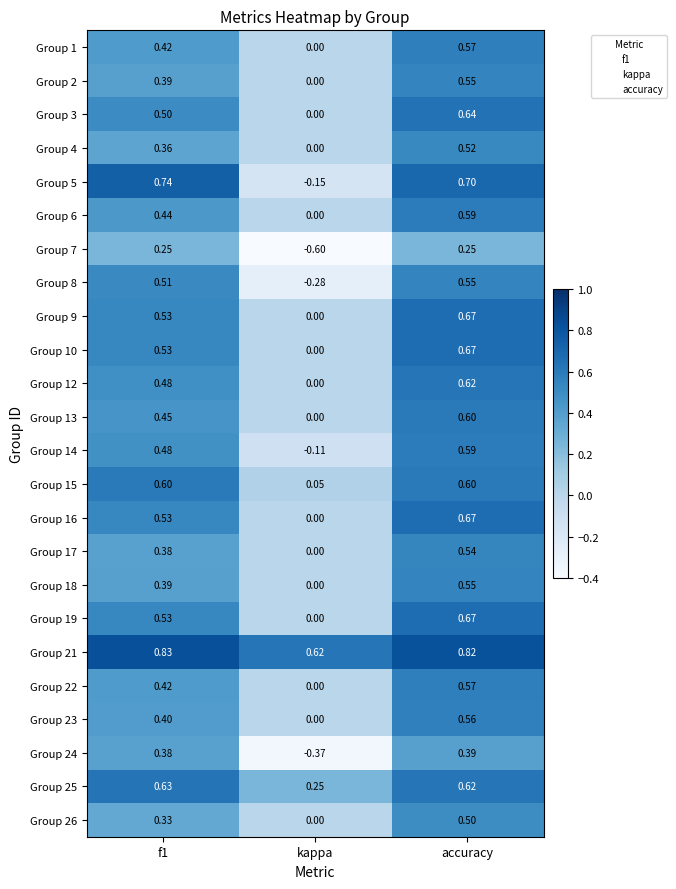

Where is Group 16 nearest to the value 0?

kappa